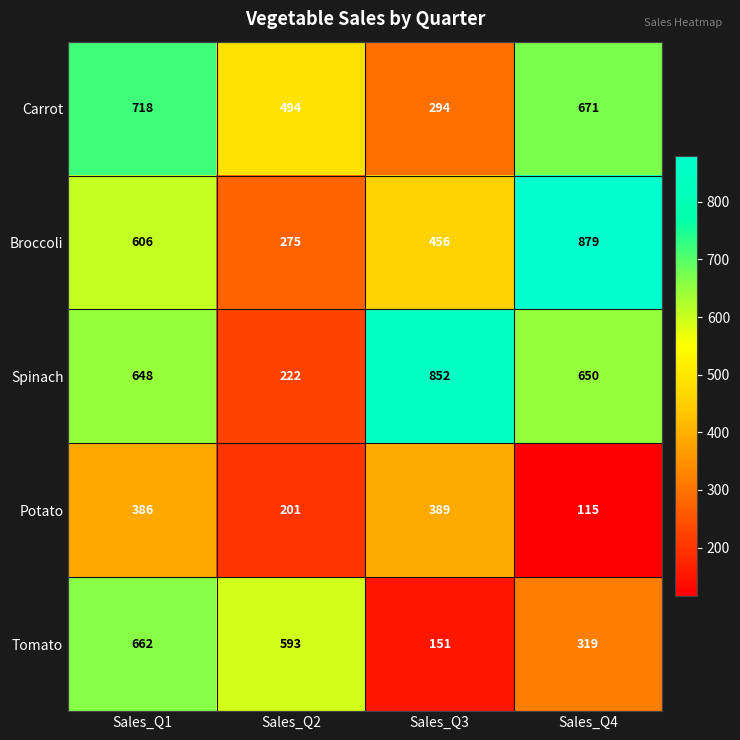

Reading left to right, transcribe all the data shown in this chart.

Carrot: Sales_Q1=718	Sales_Q2=494	Sales_Q3=294	Sales_Q4=671
Broccoli: Sales_Q1=606	Sales_Q2=275	Sales_Q3=456	Sales_Q4=879
Spinach: Sales_Q1=648	Sales_Q2=222	Sales_Q3=852	Sales_Q4=650
Potato: Sales_Q1=386	Sales_Q2=201	Sales_Q3=389	Sales_Q4=115
Tomato: Sales_Q1=662	Sales_Q2=593	Sales_Q3=151	Sales_Q4=319